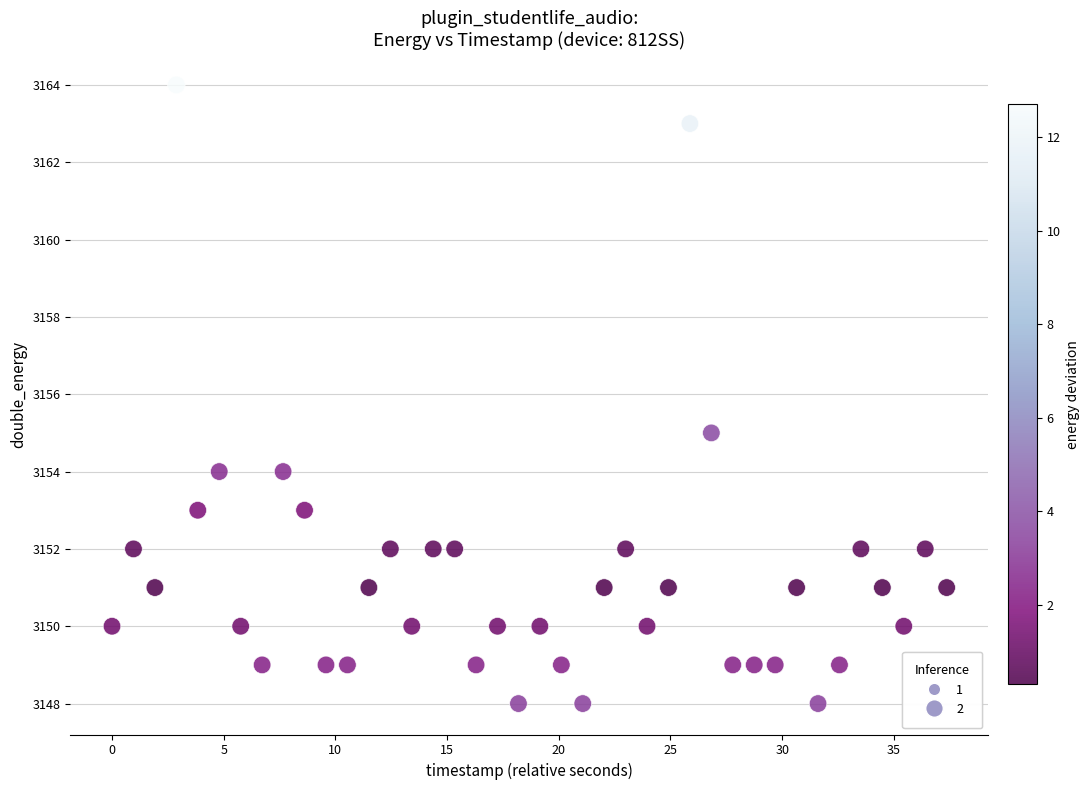

What Y value in the scatter plot is closest to 3156?

3155